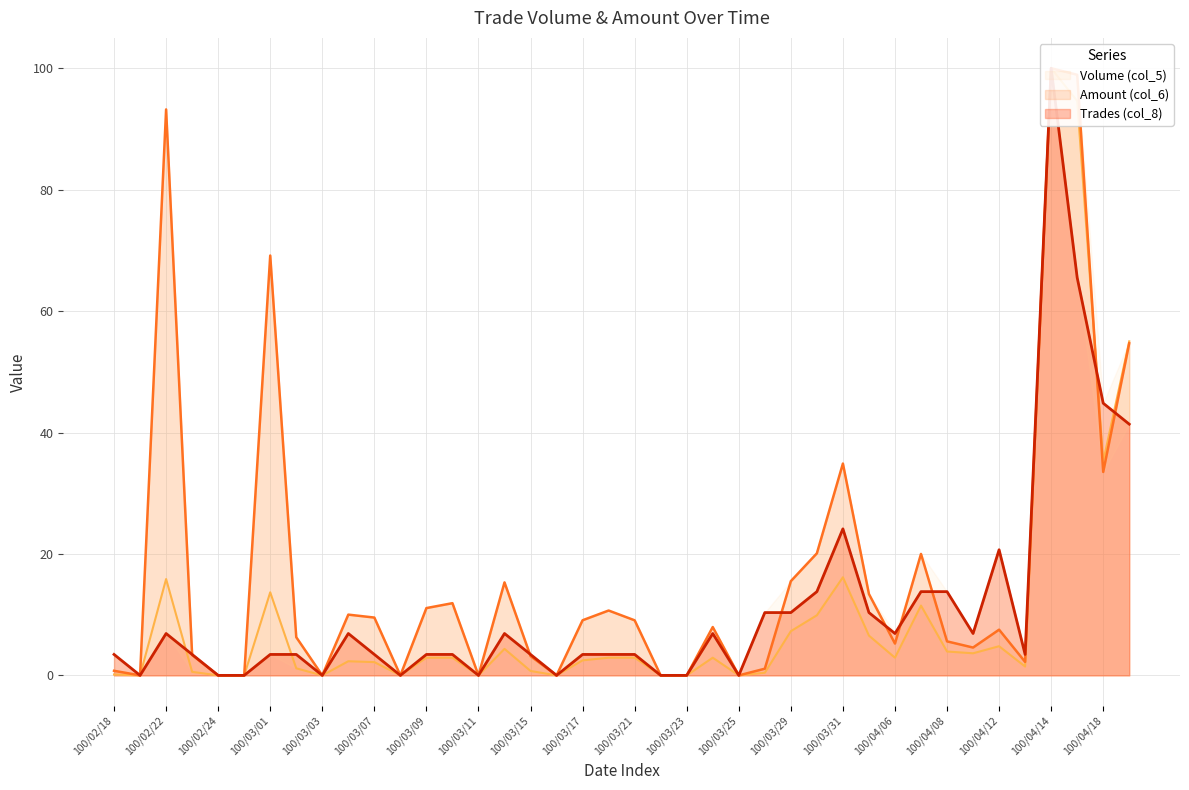

At which category does the chart reach its minimum across all series?

100/02/21